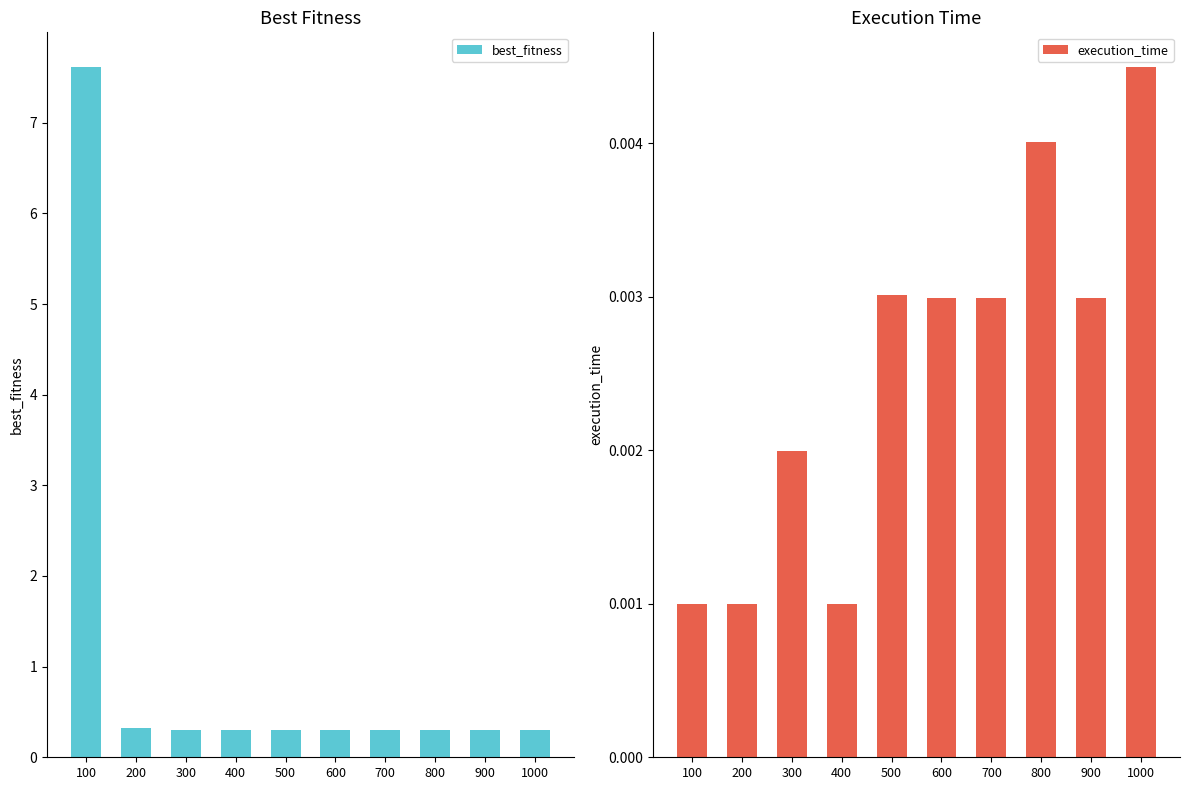

Which series has the widest spread of values?

best_fitness